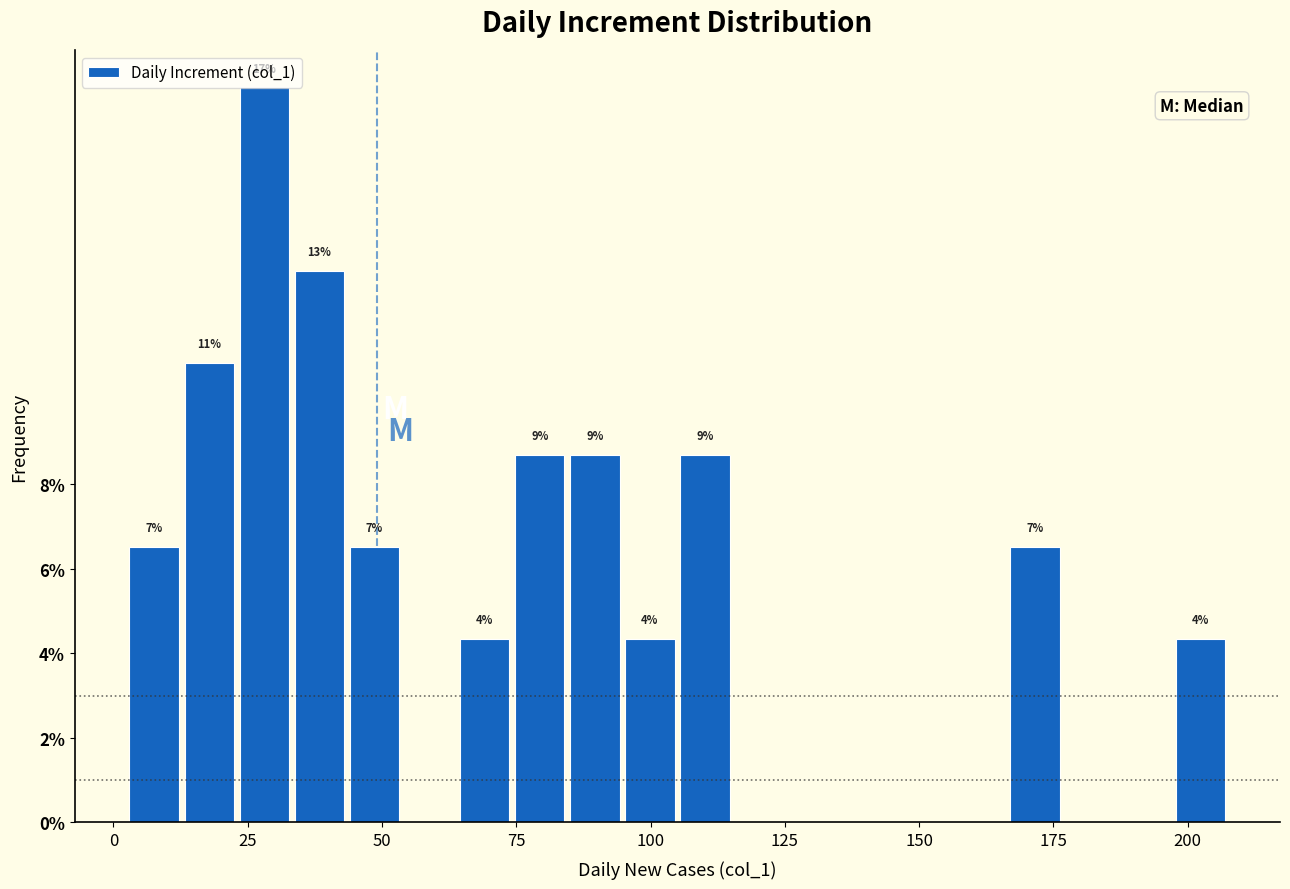

Read against the x-axis, roughly where is the centre of the tallest bar?

30